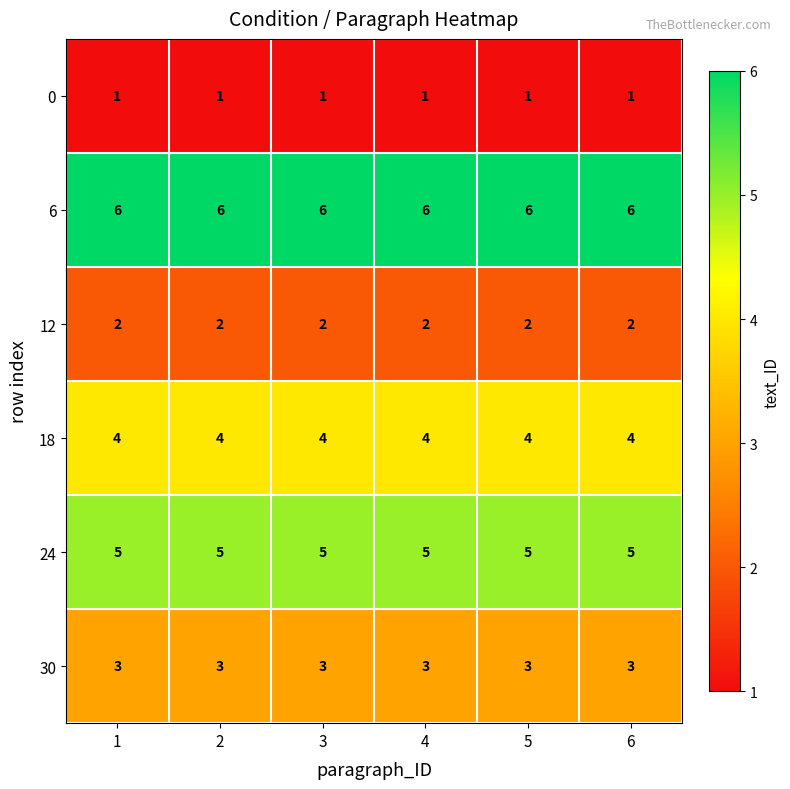

Rank the series by their maximum value, from highest to lowest.

6, 24, 18, 30, 12, 0